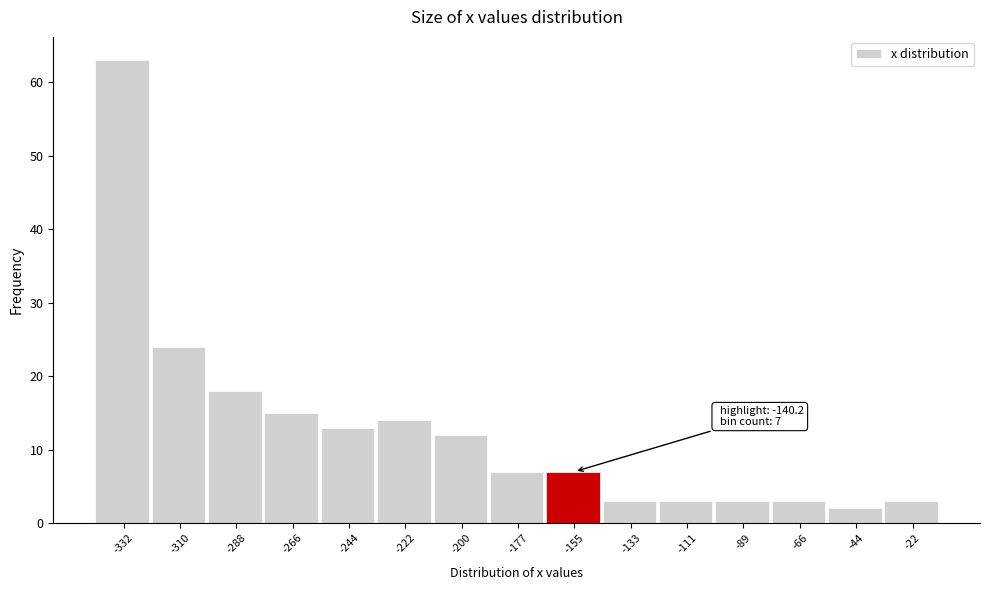

Reading right to left, list all the values displayed in this chart.

-22=3	-44=2	-66=3	-89=3	-111=3	-133=3	-155=7	-177=7	-200=12	-222=14	-244=13	-266=15	-288=18	-310=24	-332=63